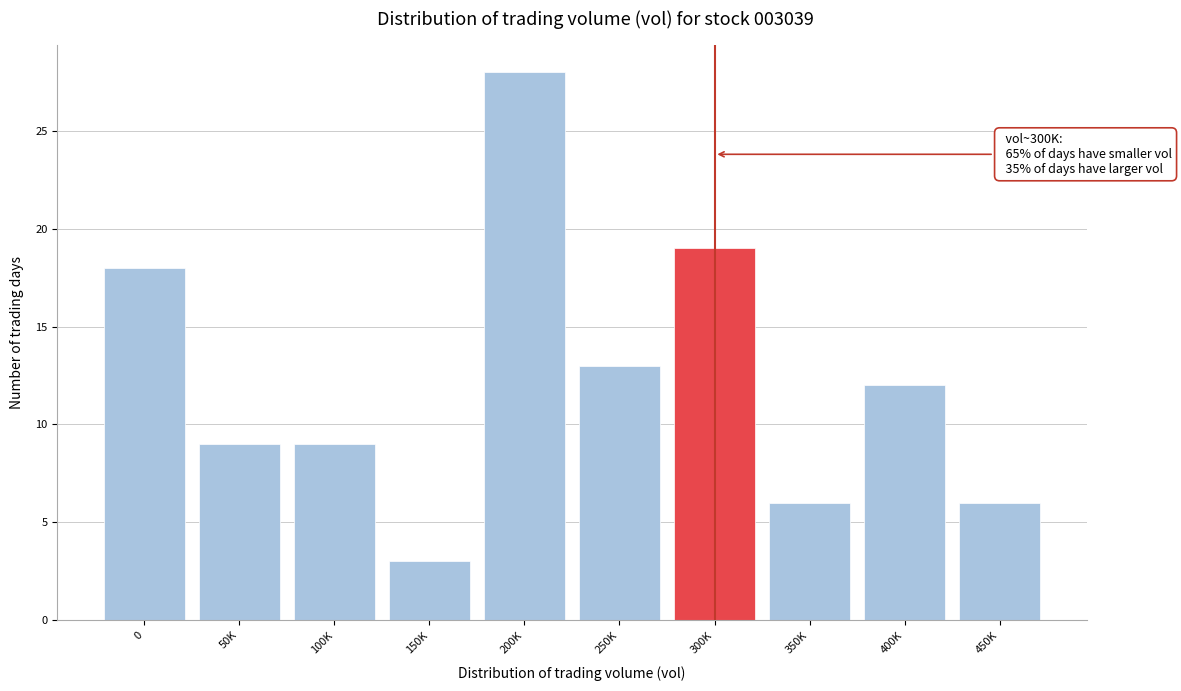

Reading right to left, transcribe all the data shown in this chart.

450K=6	400K=12	350K=6	300K=19	250K=13	200K=28	150K=3	100K=9	50K=9	0=18